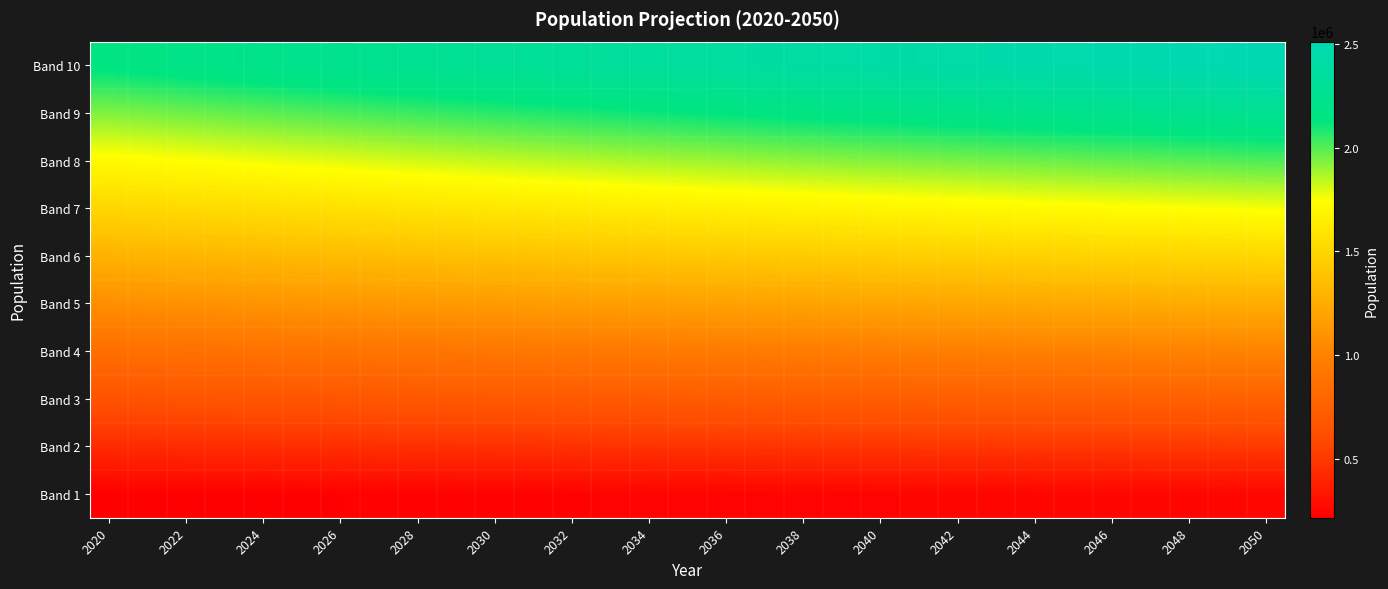

Reading left to right, transcribe all the data shown in this chart.

Band 1: 214891.7	216415.9	217929.9	219430.7	220915.4	222382.5	223834.0	225264.2	226670.5	228050.5	229402.3	230724.4	232016.0	233276.9	234507.5	235708.3	236880.3	238024.8	239143.0	240236.4	241306.7	242355.7	243385.7	244398.8	245397.9	246385.9	247366.0	248340.0	249310.6	250280.4	251251.6
Band 2: 429783.4	432831.8	435859.8	438861.4	441830.8	444765.0	447668.0	450528.4	453341.0	456101.0	458804.6	461448.8	464032.0	466553.8	469015.0	471416.6	473760.6	476049.6	478286.0	480472.8	482613.4	484711.4	486771.4	488797.6	490795.8	492771.8	494732.0	496680.0	498621.2	500560.8	502503.2
Band 3: 644675.1	649247.7	653789.7	658292.1	662746.2	667147.5	671502.0	675792.6	680011.5	684151.5	688206.9	692173.2	696048.0	699830.7	703522.5	707124.9	710640.9	714074.4	717429.0	720709.2	723920.1	727067.1	730157.1	733196.4	736193.7	739157.7	742098.0	745020.0	747931.8	750841.2	753754.8
Band 4: 859566.8	865663.6	871719.6	877722.8	883661.6	889530.0	895336.0	901056.8	906682.0	912202.0	917609.2	922897.6	928064.0	933107.6	938030.0	942833.2	947521.2	952099.2	956572.0	960945.6	965226.8	969422.8	973542.8	977595.2	981591.6	985543.6	989464.0	993360.0	997242.4	1001121.6	1005006.4
Band 5: 1074458.5	1082079.5	1089649.5	1097153.5	1104577.0	1111912.5	1119170.0	1126321.0	1133352.5	1140252.5	1147011.5	1153622.0	1160080.0	1166384.5	1172537.5	1178541.5	1184401.5	1190124.0	1195715.0	1201182.0	1206533.5	1211778.5	1216928.5	1221994.0	1226989.5	1231929.5	1236830.0	1241700.0	1246553.0	1251402.0	1256258.0
Band 6: 1289350.2	1298495.4	1307579.4	1316584.2	1325492.4	1334295.0	1343004.0	1351585.2	1360023.0	1368303.0	1376413.8	1384346.4	1392096.0	1399661.4	1407045.0	1414249.8	1421281.8	1428148.8	1434858.0	1441418.4	1447840.2	1454134.2	1460314.2	1466392.8	1472387.4	1478315.4	1484196.0	1490040.0	1495863.6	1501682.4	1507509.6
Band 7: 1504241.9	1514911.3	1525509.3	1536014.9	1546407.8	1556677.5	1566838.0	1576849.4	1586693.5	1596353.5	1605816.1	1615070.8	1624112.0	1632938.3	1641552.5	1649958.1	1658162.1	1666173.6	1674001.0	1681654.8	1689146.9	1696489.9	1703699.9	1710791.6	1717785.3	1724701.3	1731562.0	1738380.0	1745174.2	1751962.8	1758761.2
Band 8: 1719133.6	1731327.2	1743439.2	1755445.6	1767323.2	1779060.0	1790672.0	1802113.6	1813364.0	1824404.0	1835218.4	1845795.2	1856128.0	1866215.2	1876060.0	1885666.4	1895042.4	1904198.4	1913144.0	1921891.2	1930453.6	1938845.6	1947085.6	1955190.4	1963183.2	1971087.2	1978928.0	1986720.0	1994484.8	2002243.2	2010012.8
Band 9: 1934025.3	1947743.1	1961369.1	1974876.3	1988238.6	2001442.5	2014506.0	2027377.8	2040034.5	2052454.5	2064620.7	2076519.6	2088144.0	2099492.1	2110567.5	2121374.7	2131922.7	2142223.2	2152287.0	2162127.6	2171760.3	2181201.3	2190471.3	2199589.2	2208581.1	2217473.1	2226294.0	2235060.0	2243795.4	2252523.6	2261264.4
Band 10: 2148917.0	2164159.0	2179299.0	2194307.0	2209154.0	2223825.0	2238340.0	2252642.0	2266705.0	2280505.0	2294023.0	2307244.0	2320160.0	2332769.0	2345075.0	2357083.0	2368803.0	2380248.0	2391430.0	2402364.0	2413067.0	2423557.0	2433857.0	2443988.0	2453979.0	2463859.0	2473660.0	2483400.0	2493106.0	2502804.0	2512516.0